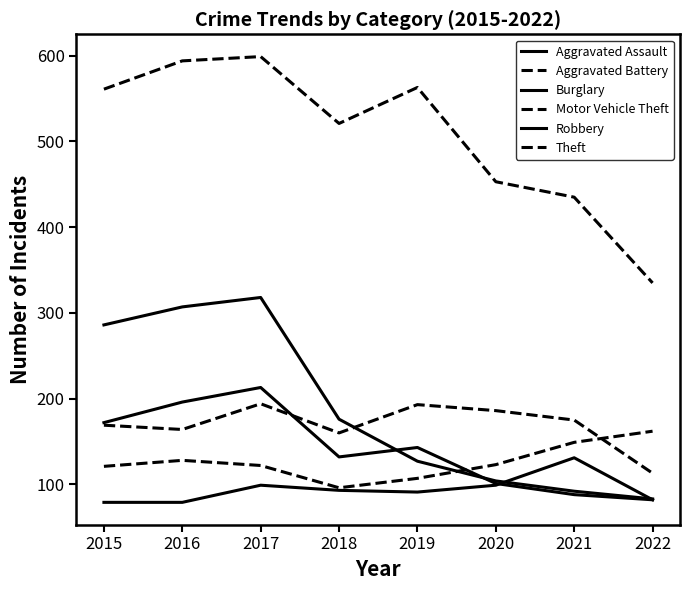

At which label does Aggravated Battery reach its peak?

2017